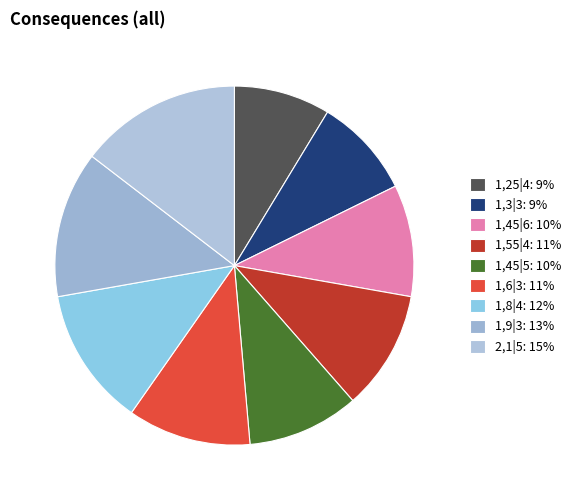

Which slice is the smallest?

1,25|4